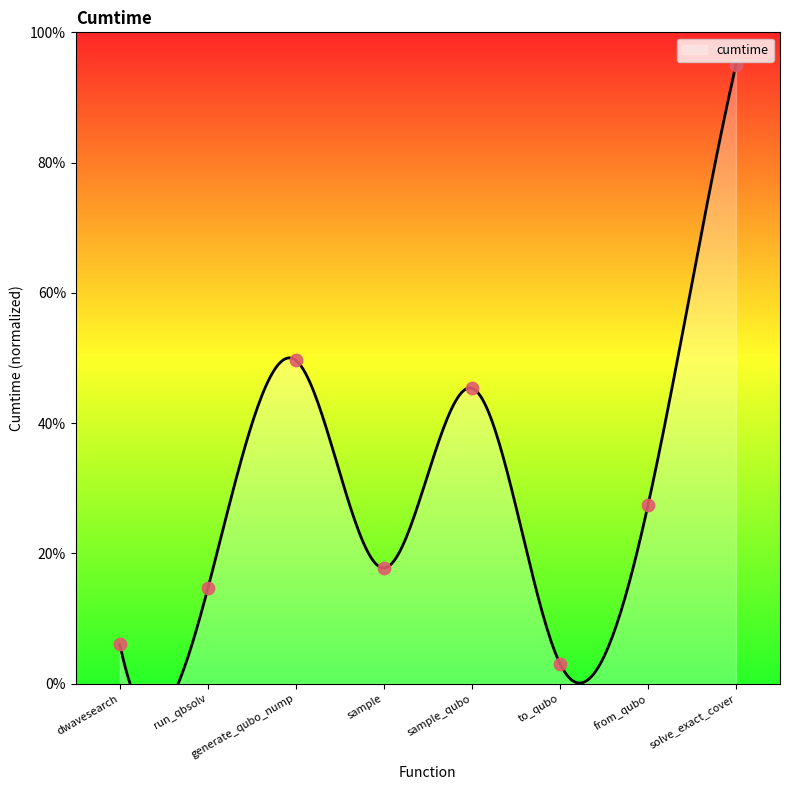

What is the change in value from generate_qubo_nump to solve_exact_cover?

+45.4